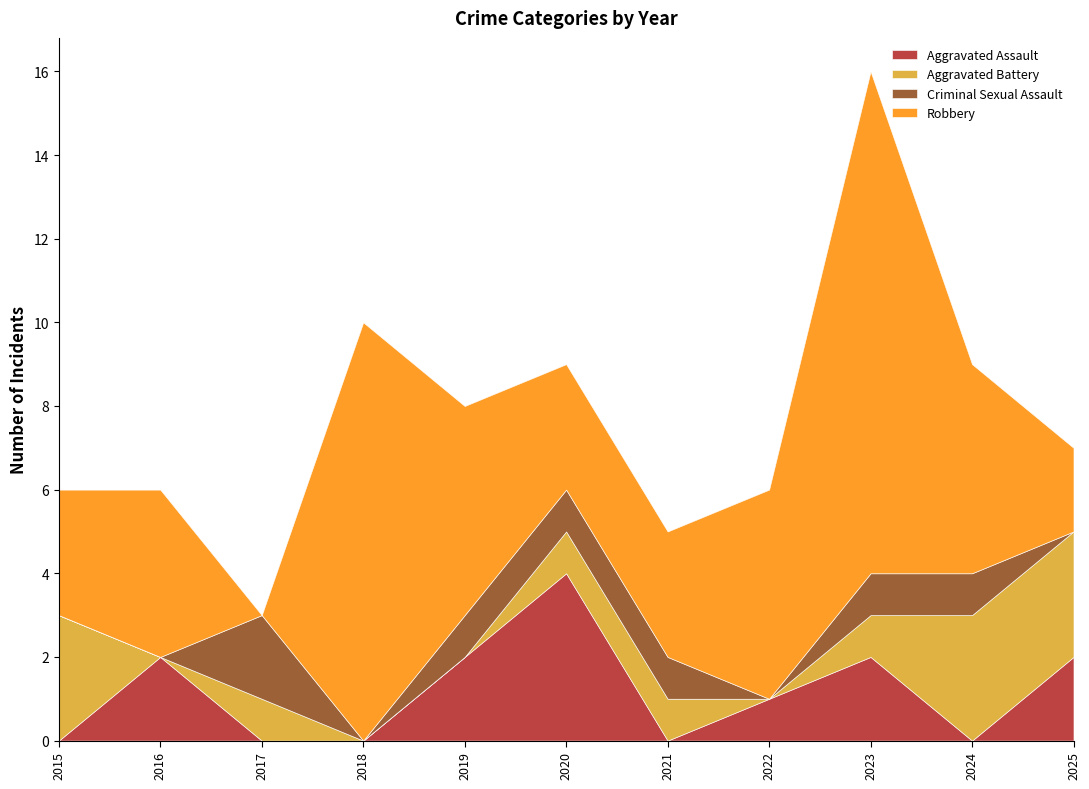

Reading left to right, transcribe all the data shown in this chart.

Aggravated Assault: 2015=0	2016=2	2017=0	2018=0	2019=2	2020=4	2021=0	2022=1	2023=2	2024=0	2025=2
Aggravated Battery: 2015=3	2016=0	2017=1	2018=0	2019=0	2020=1	2021=1	2022=0	2023=1	2024=3	2025=3
Criminal Sexual Assault: 2015=0	2016=0	2017=2	2018=0	2019=1	2020=1	2021=1	2022=0	2023=1	2024=1	2025=0
Robbery: 2015=3	2016=4	2017=0	2018=10	2019=5	2020=3	2021=3	2022=5	2023=12	2024=5	2025=2